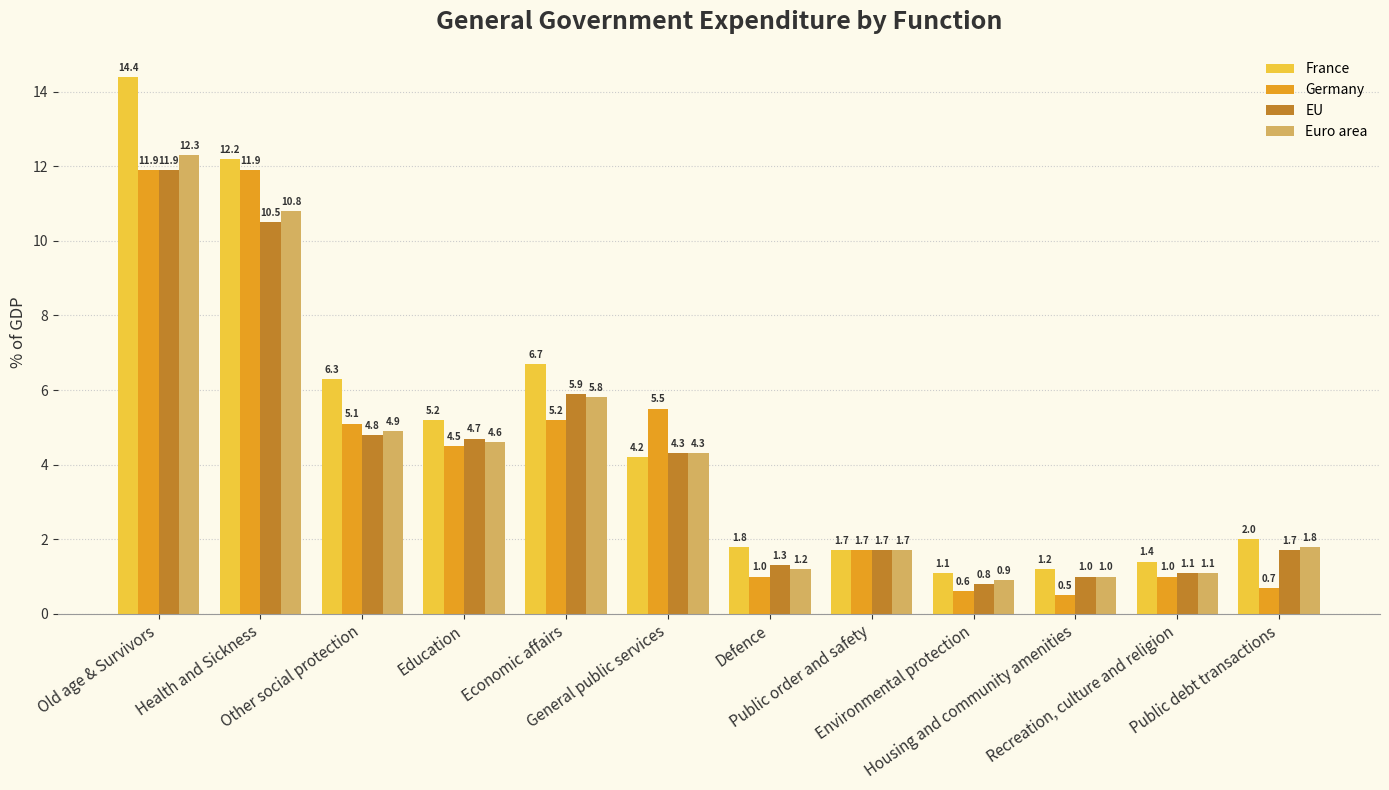

What is the value of the EU bar at the 8th from the left?

1.7